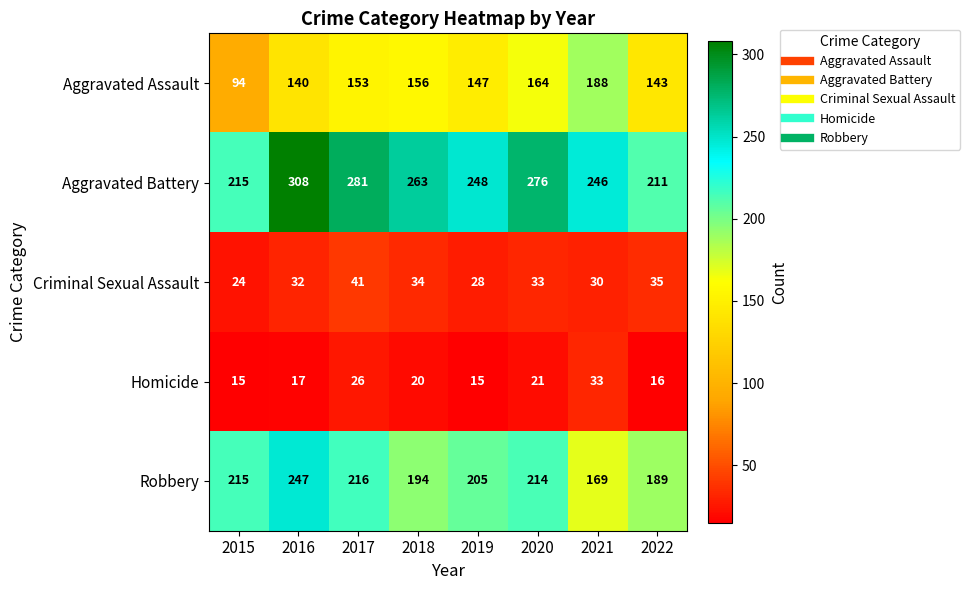

The value of Robbery at 2019 is 205. True or false?

True